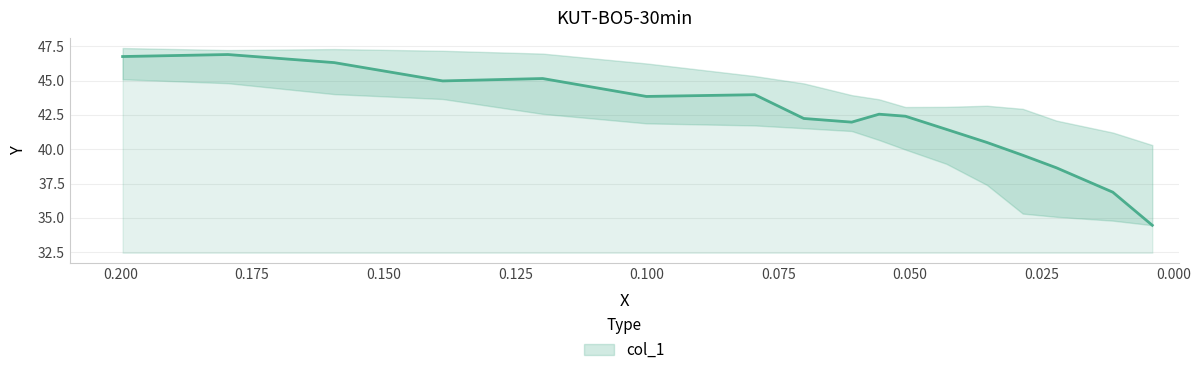

What is the minimum value shown in the chart?

34.5